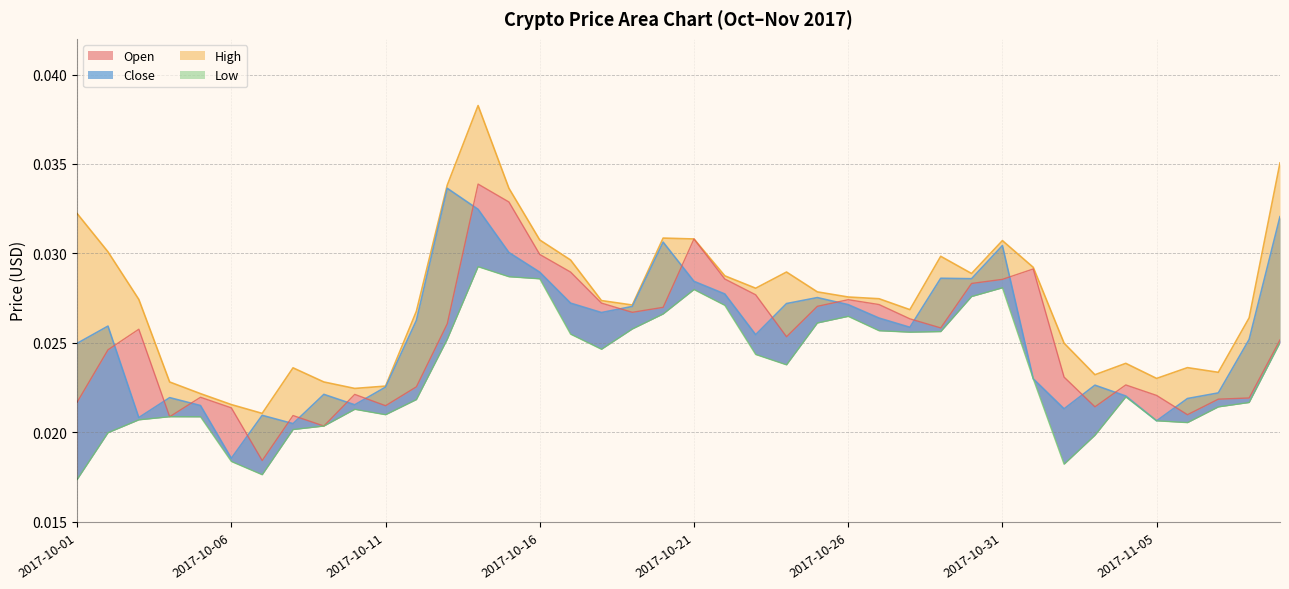

Does the chart display data point markers on the line(s)?

No